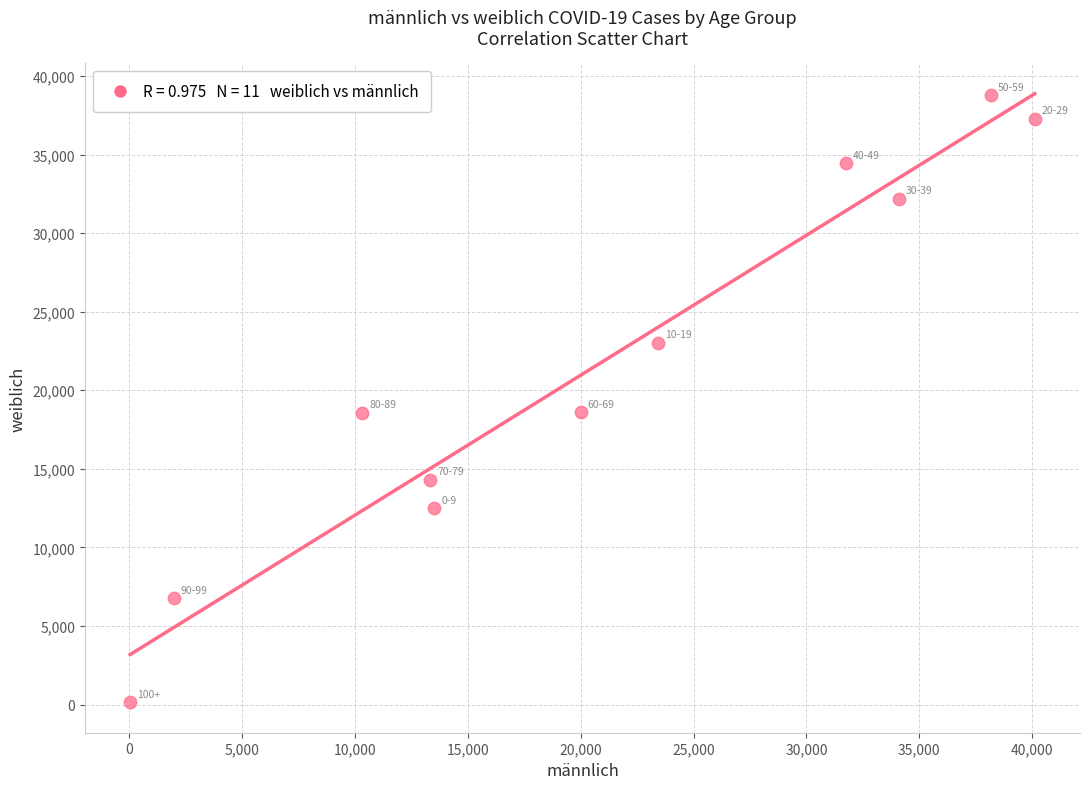

What is the range of X values (max minus min)?

40085